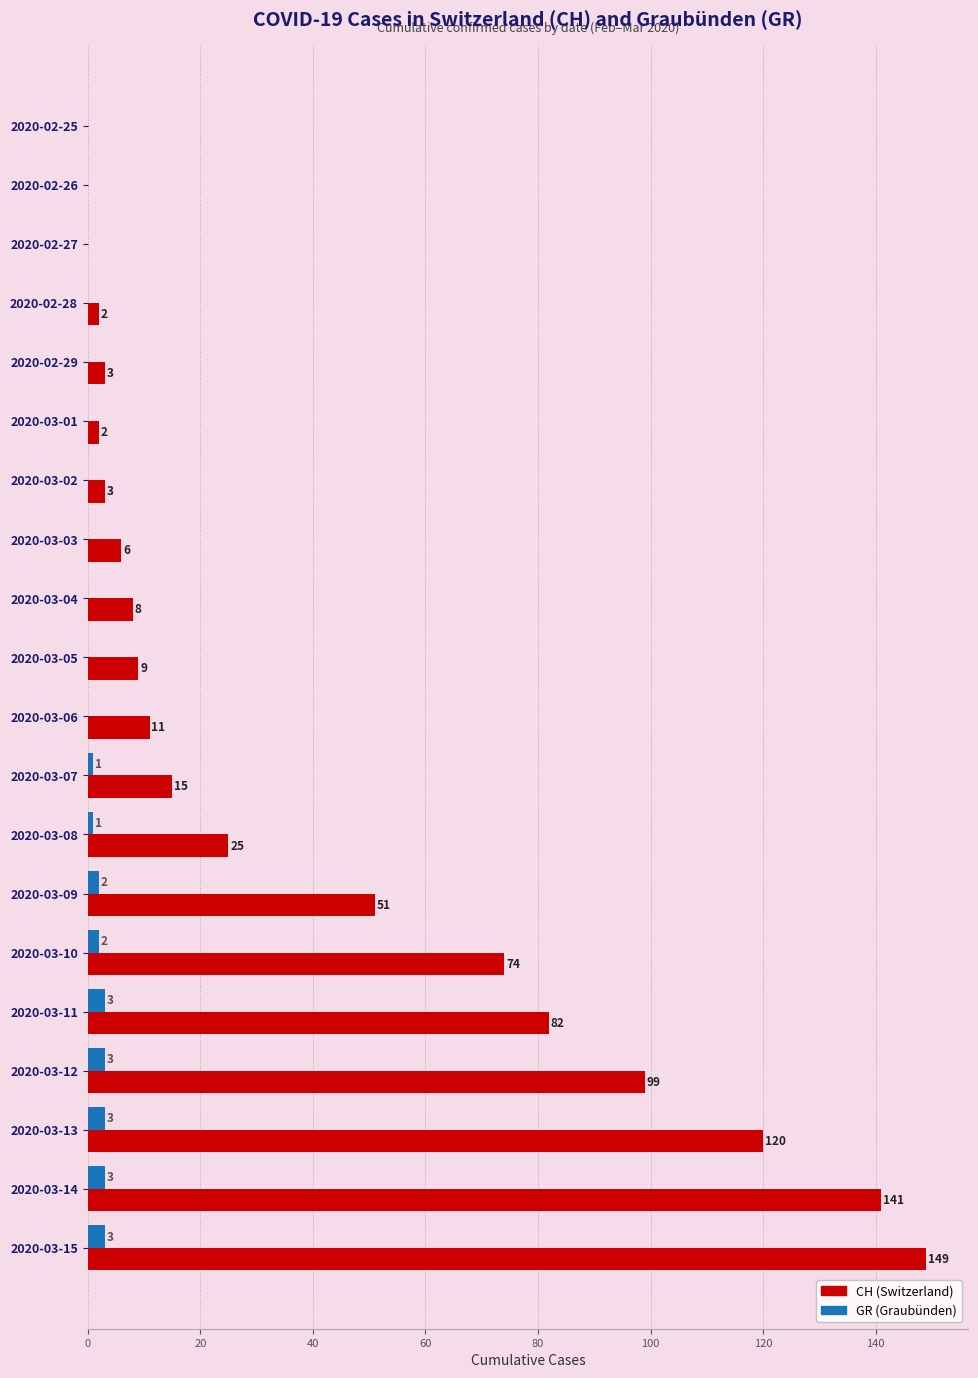

Between 2020-03-11 and 2020-03-15, which series saw the biggest shift?

CH (Switzerland)